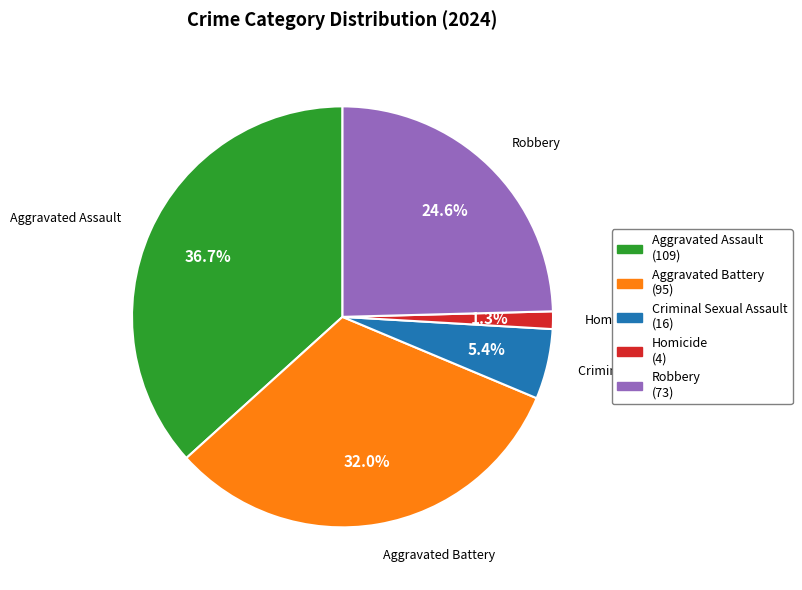

To the nearest percent, what percentage of the pie is Criminal Sexual Assault?

5%